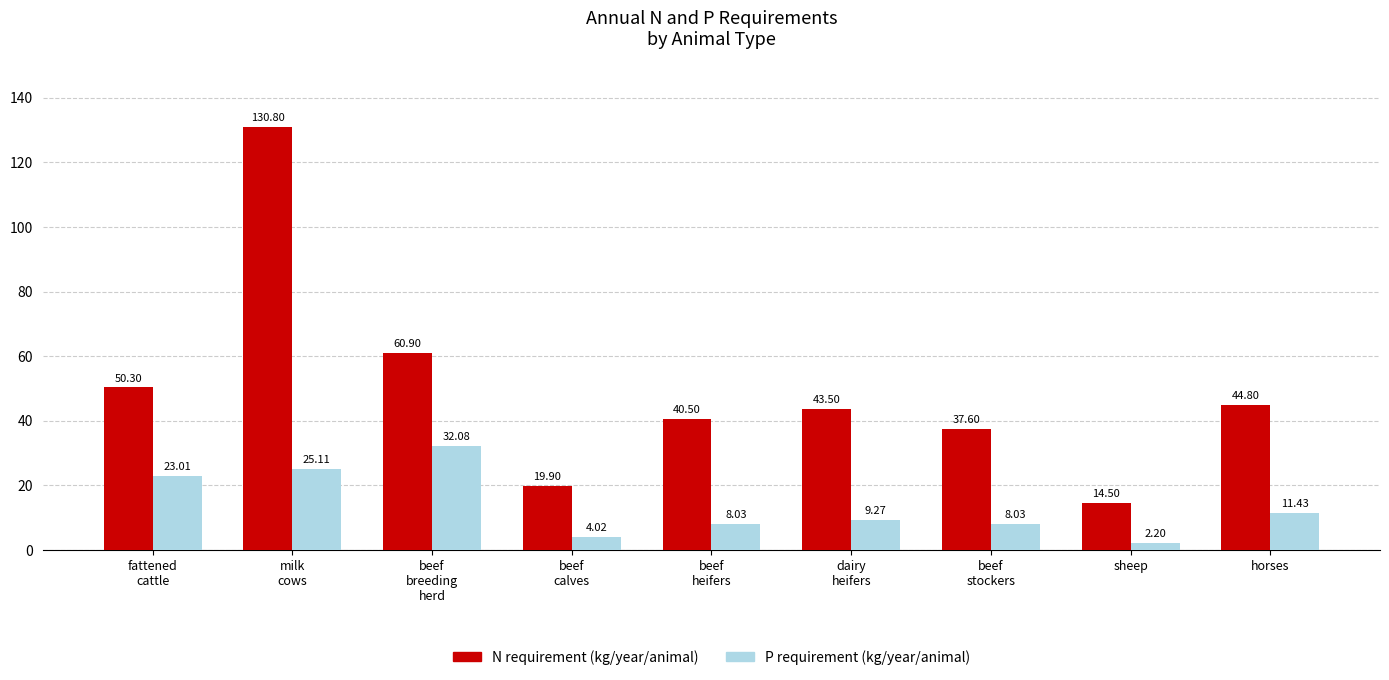

What is the maximum value for N requirement (kg/year/animal)?

130.8